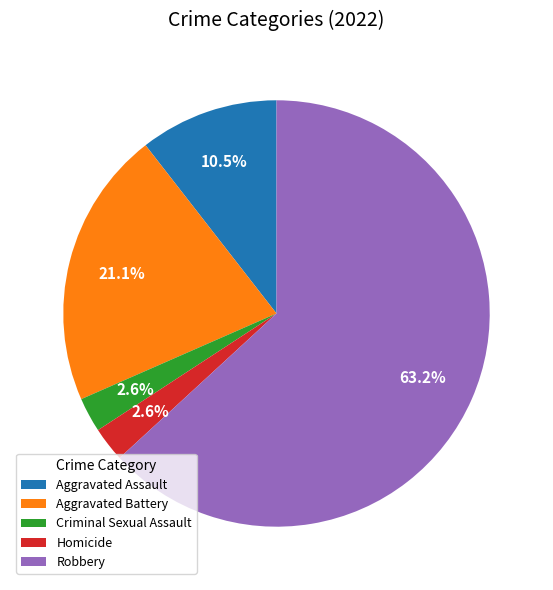

How many segments does this pie chart have?

5